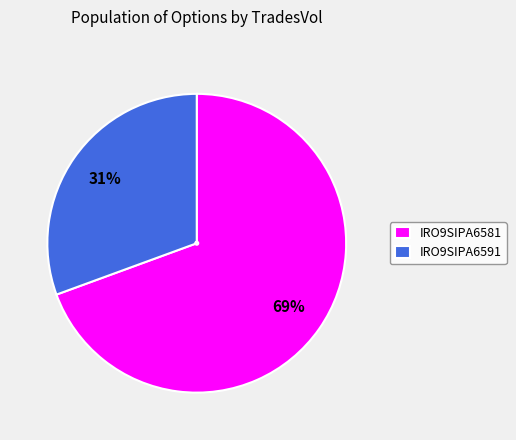

Rank the categories by value from lowest to highest.

IRO9SIPA6591, IRO9SIPA6581